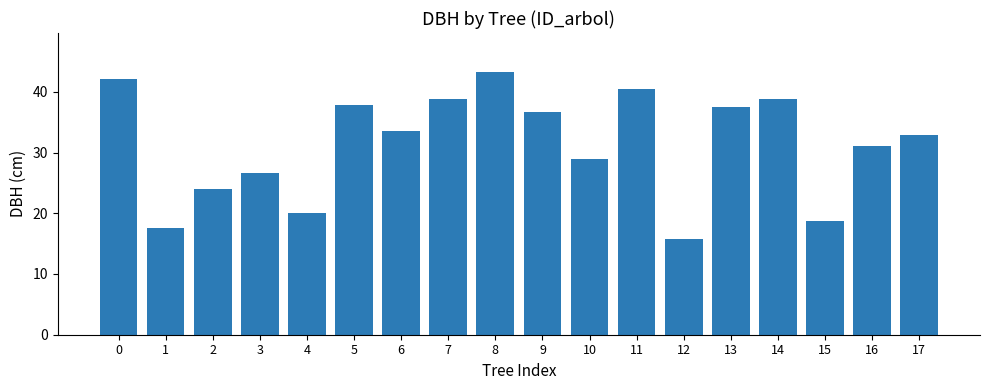

Does the chart contain any negative values?

No